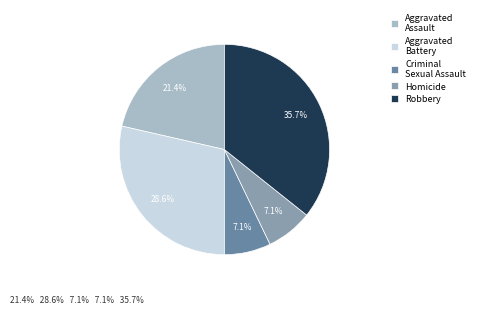

To the nearest percent, what percentage of the pie is Robbery?

36%